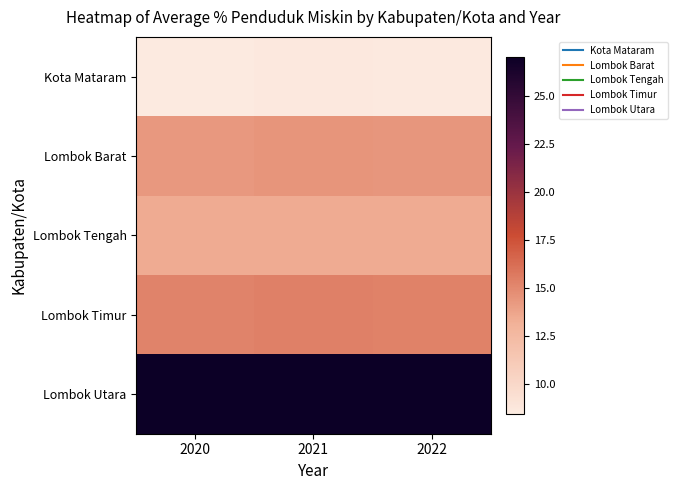

Reading left to right, what are all the values shown in this chart?

Kota Mataram: 2020=8.5	2021=8.7	2022=8.6
Lombok Barat: 2020=14.3	2021=14.5	2022=14.4
Lombok Tengah: 2020=13.4	2021=13.4	2022=13.4
Lombok Timur: 2020=15.2	2021=15.4	2022=15.3
Lombok Utara: 2020=27.0	2021=27.0	2022=27.0